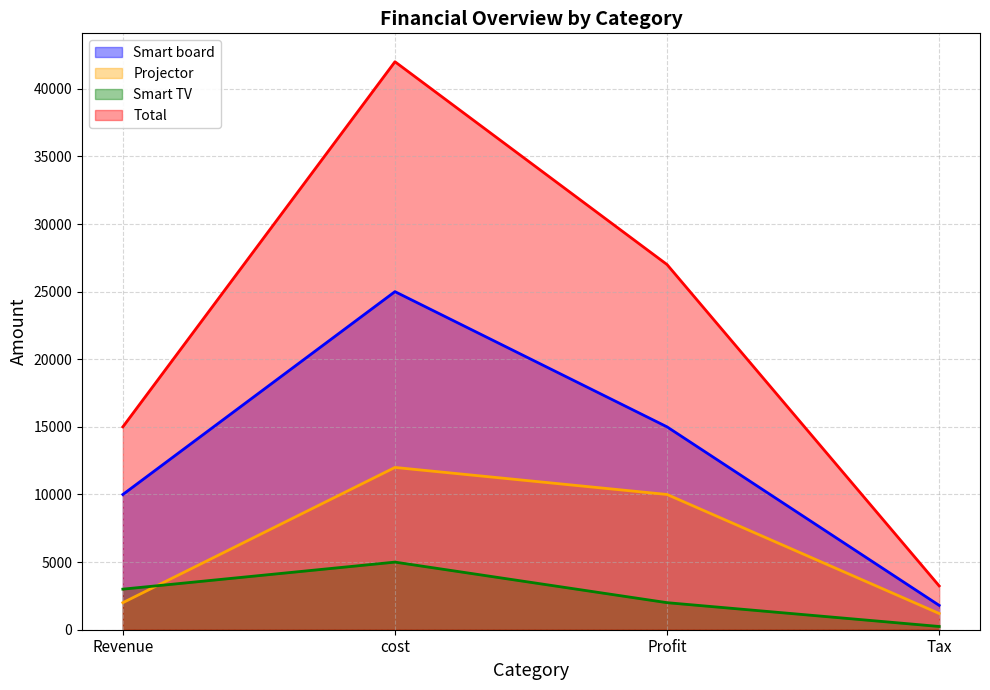

What is the value of the Smart TV point at the 2nd from the left?

5000